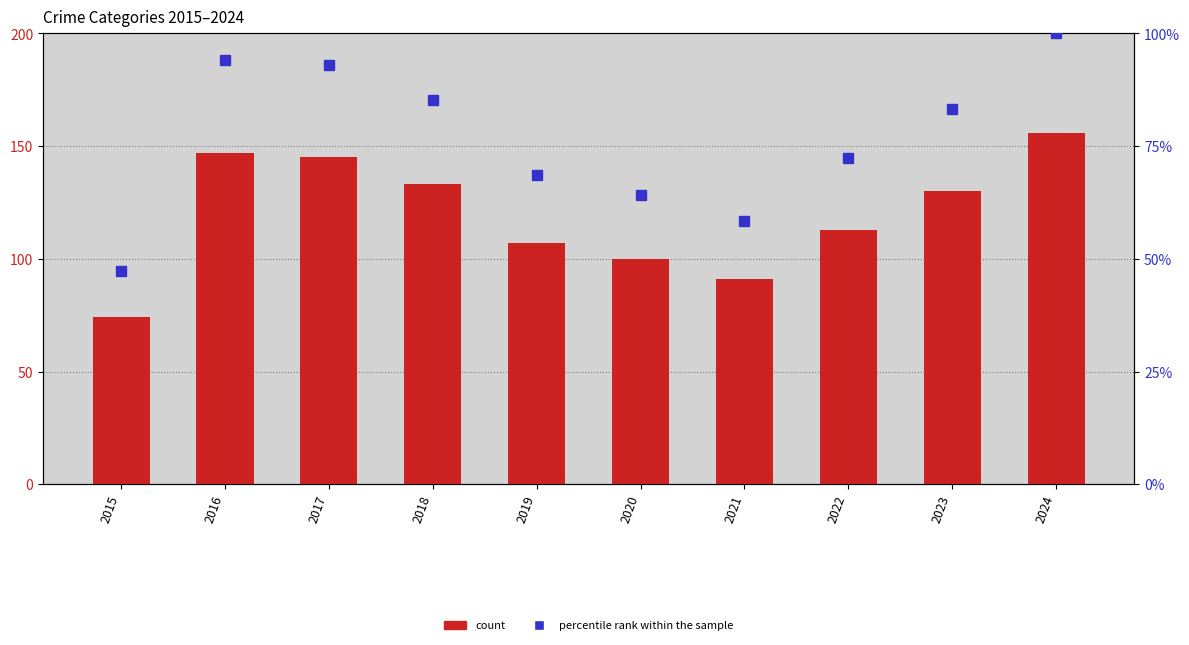

Does the chart contain stacked bars?

No